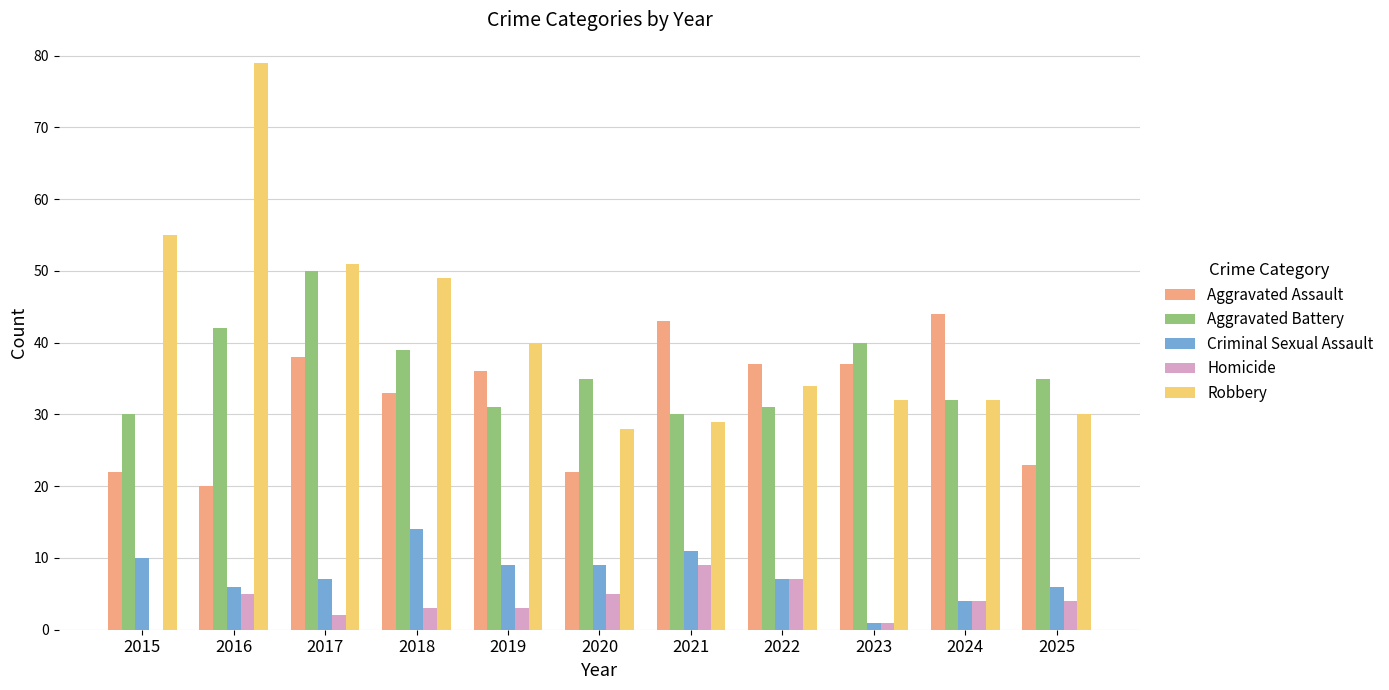

Where does the Homicide series first go above 4?

2016